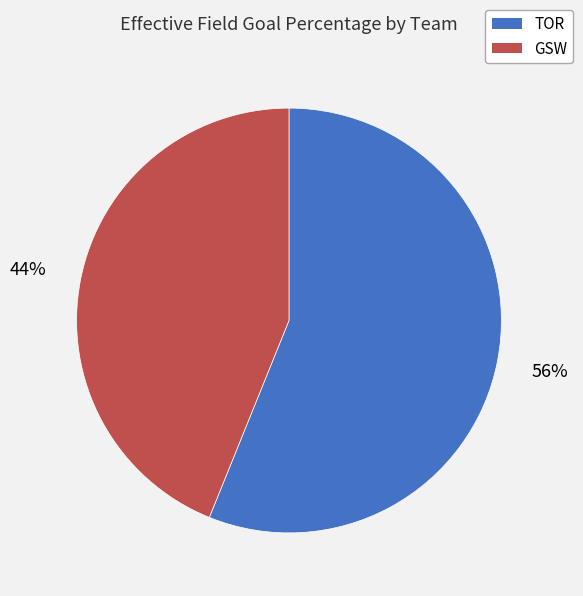

How many slices are in this pie chart?

2